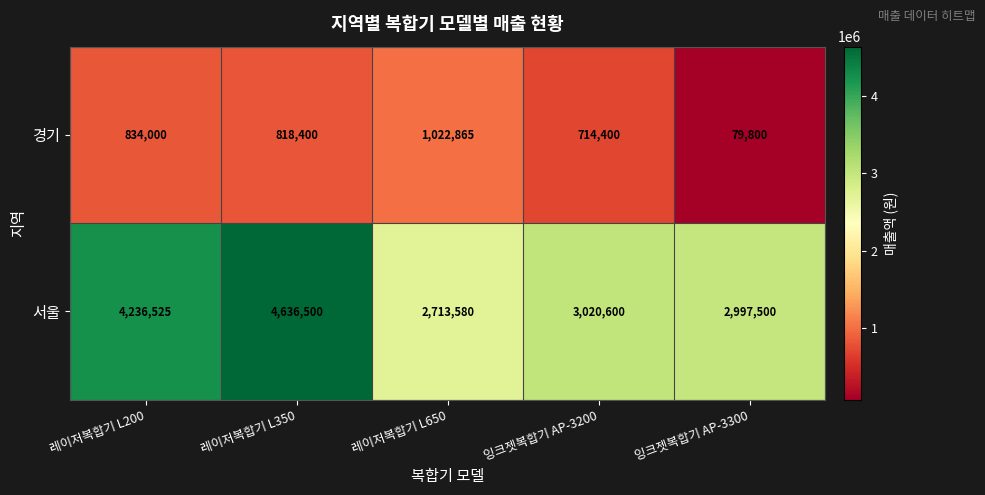

What is the difference between the 경기 values at 잉크젯복합기 AP-3200 and 레이저복합기 L350?

104000